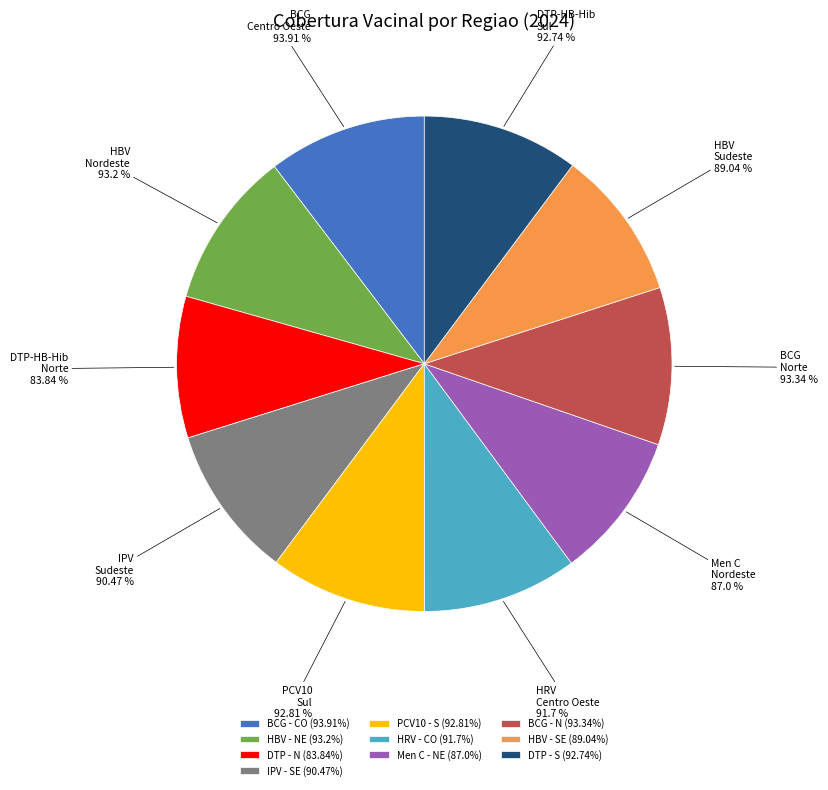

To the nearest percent, what is the combined percentage of Sudeste and Nordeste?

40%